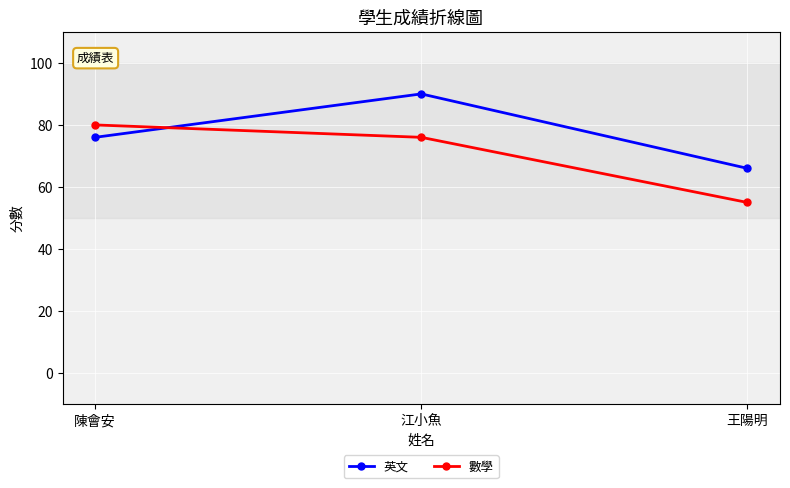

What is the approximate value of 數學 at 江小魚?

76